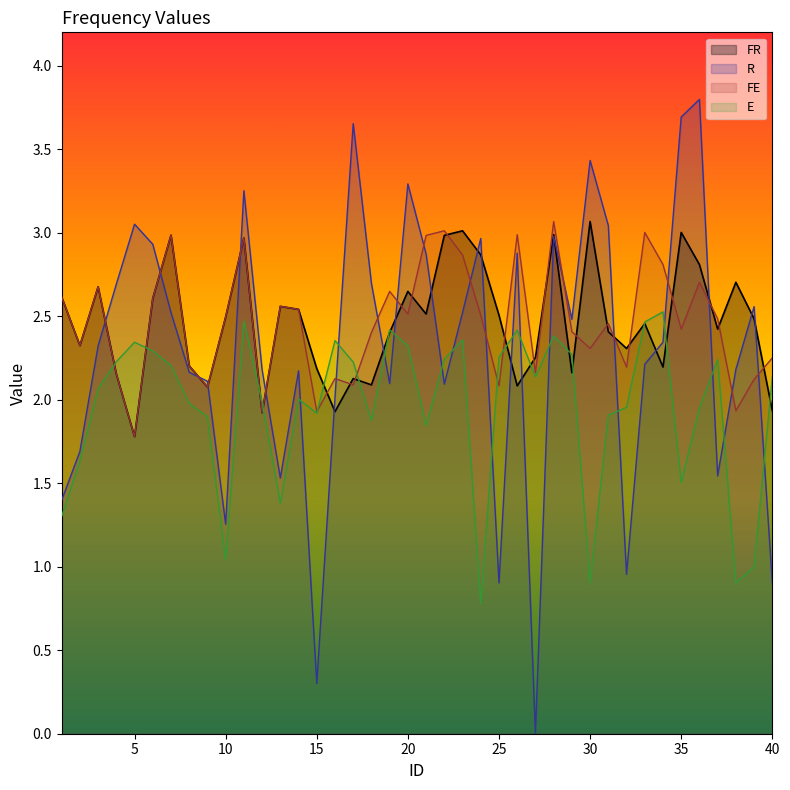

Which series ends up on top after the final intersection of E and FE?

FE